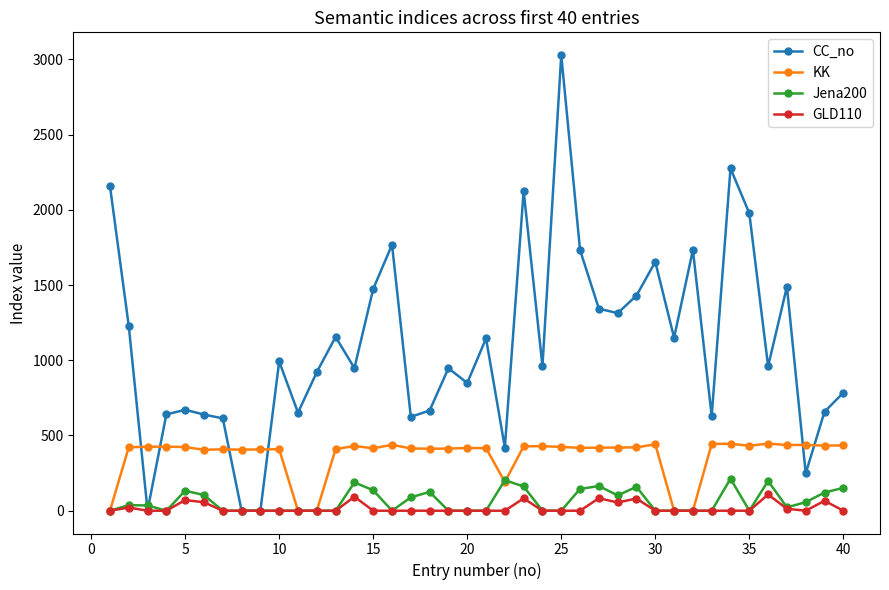

Count the number of data series in this chart.

4